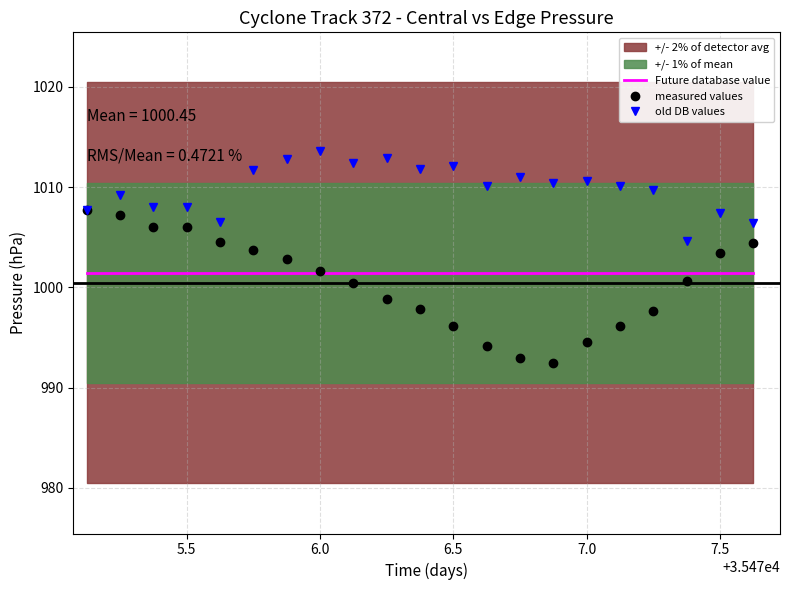

What is the value of the Future database value point at the 7th from the left?

1001.4